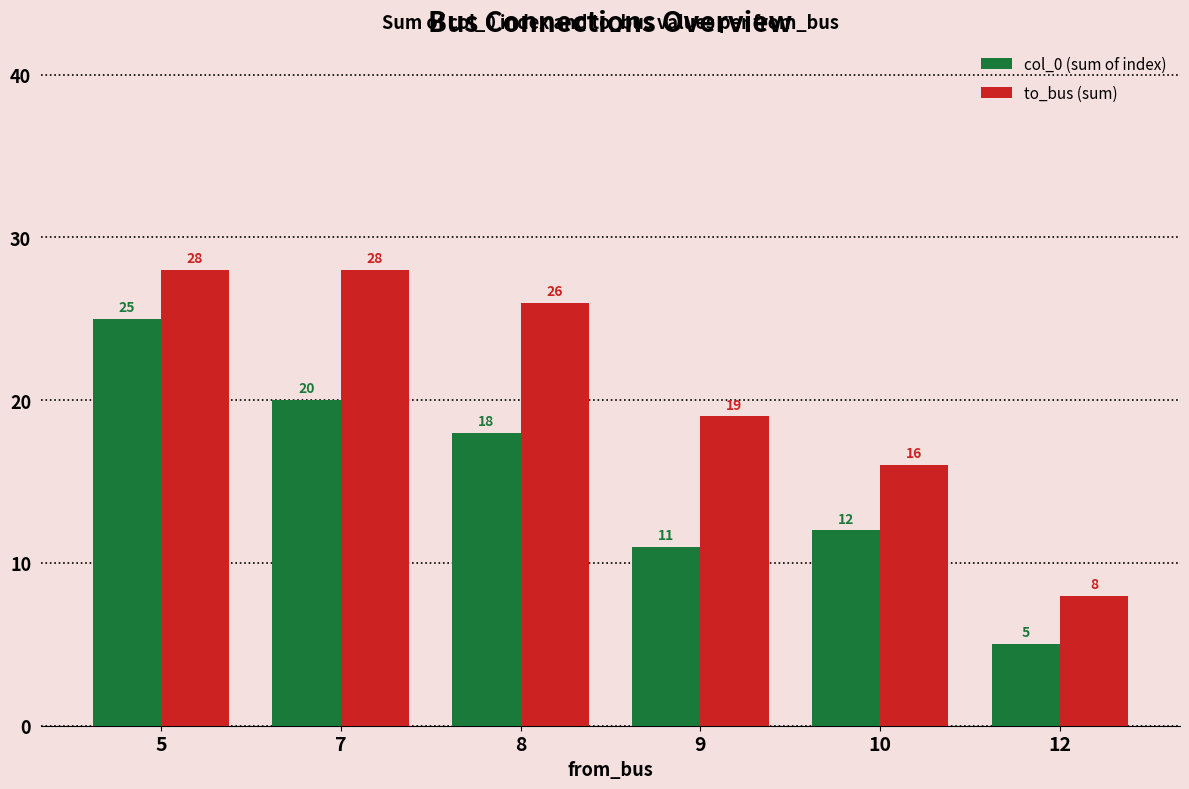

What is the total value across all series at 7?

48